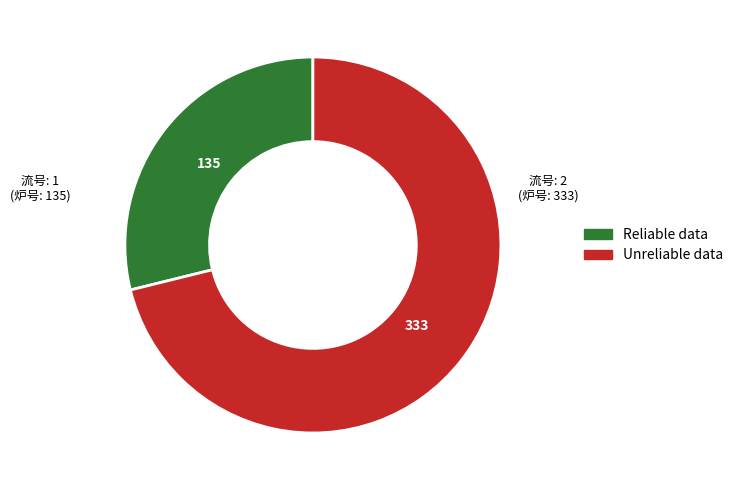

Does any single category account for the majority?

Yes